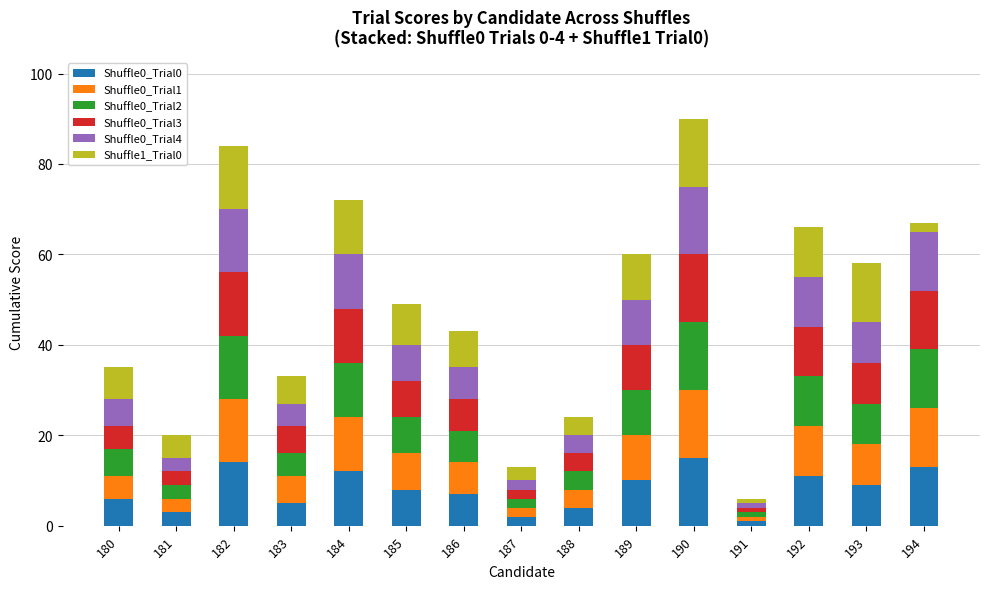

At how many categories does at least one series exceed 11?

5